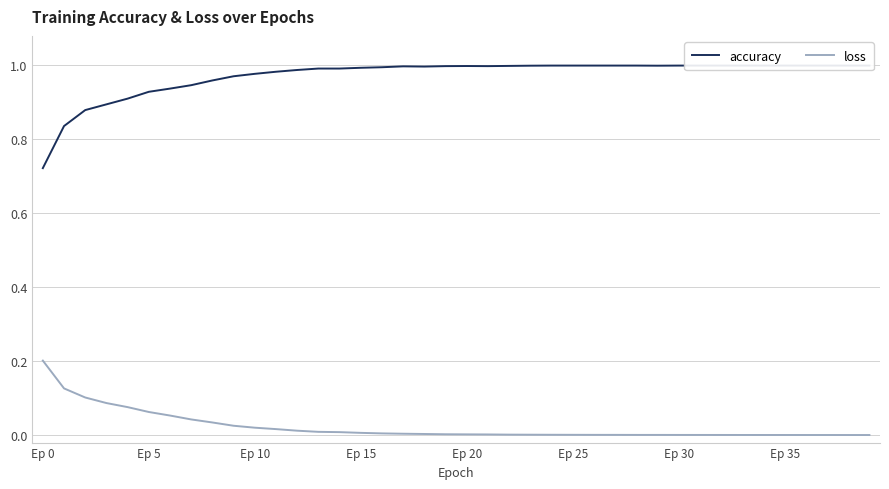

What is the label of the 2nd point from the right?

38